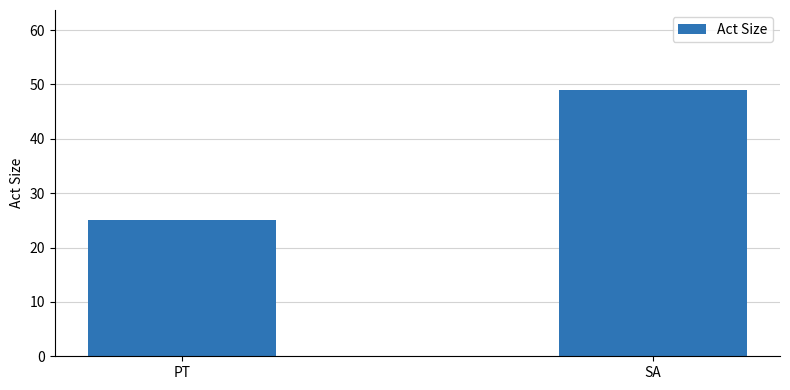

The chart shows a value of 25 at PT. True or false?

True